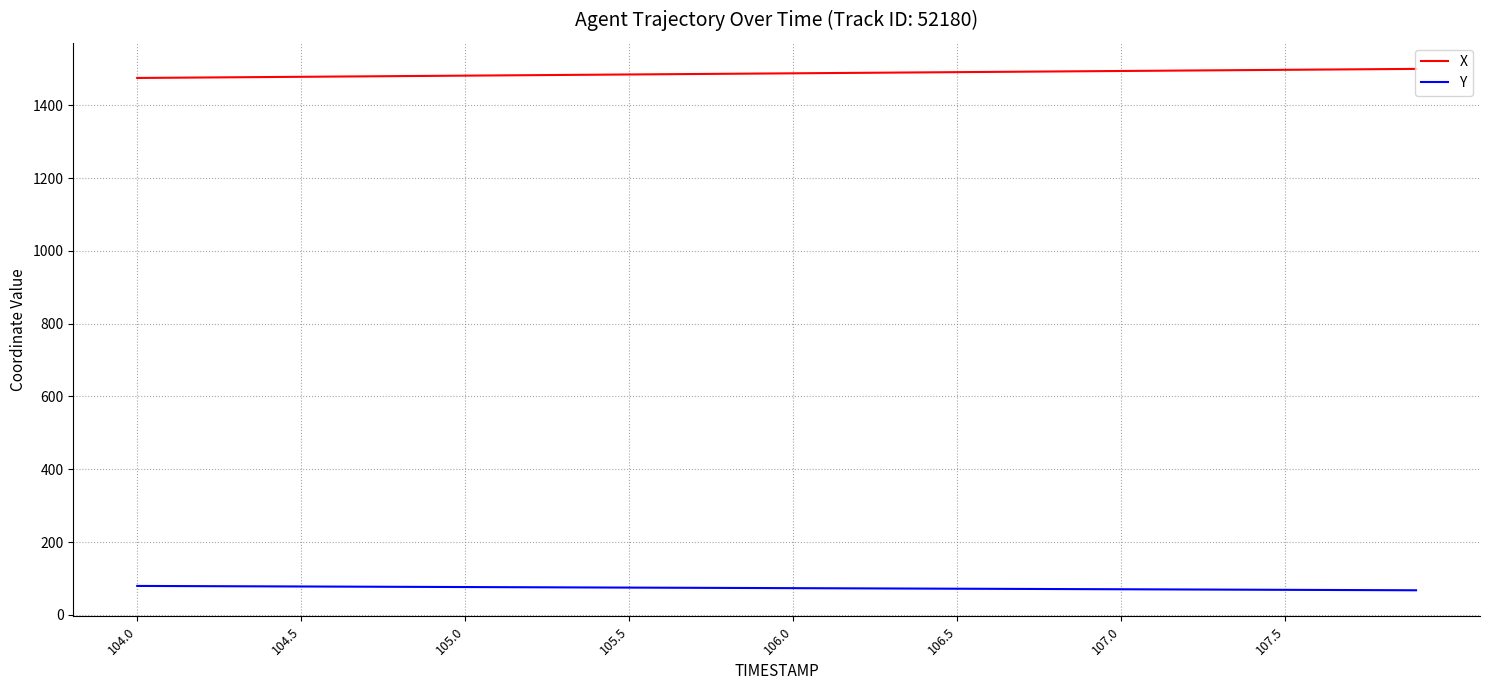

How many values in the X series are below 1488?

20